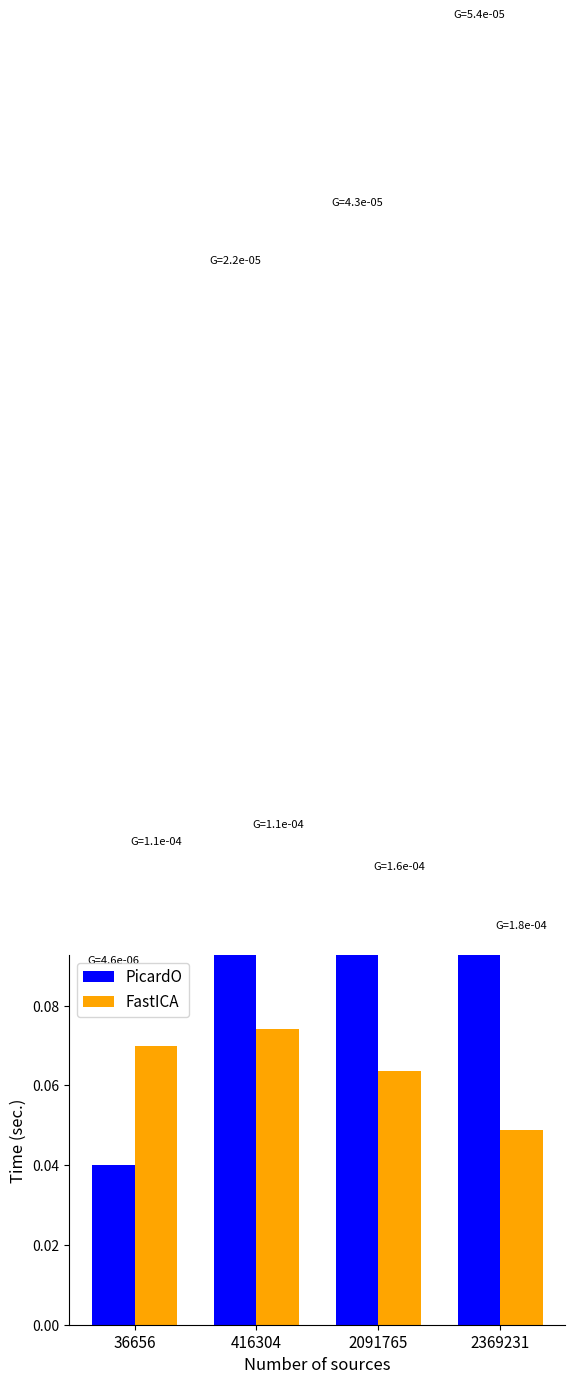

Between 36656 and 416304, which series saw the biggest shift?

PicardO